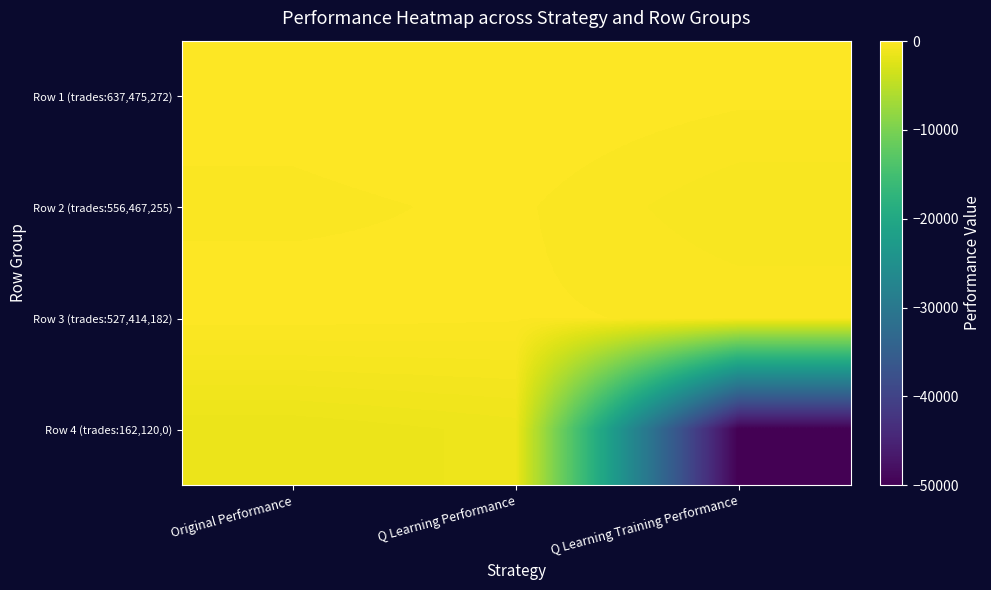

Which has a higher value, Q Learning Training Performance or Original Performance?

Original Performance